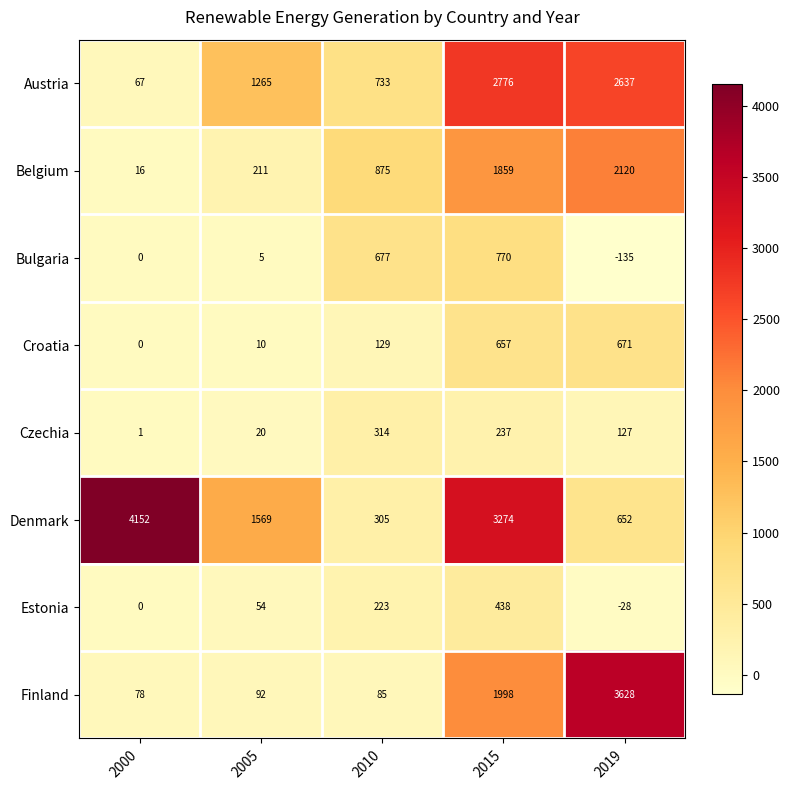

What is the difference between the highest and lowest values at 2005?

1564